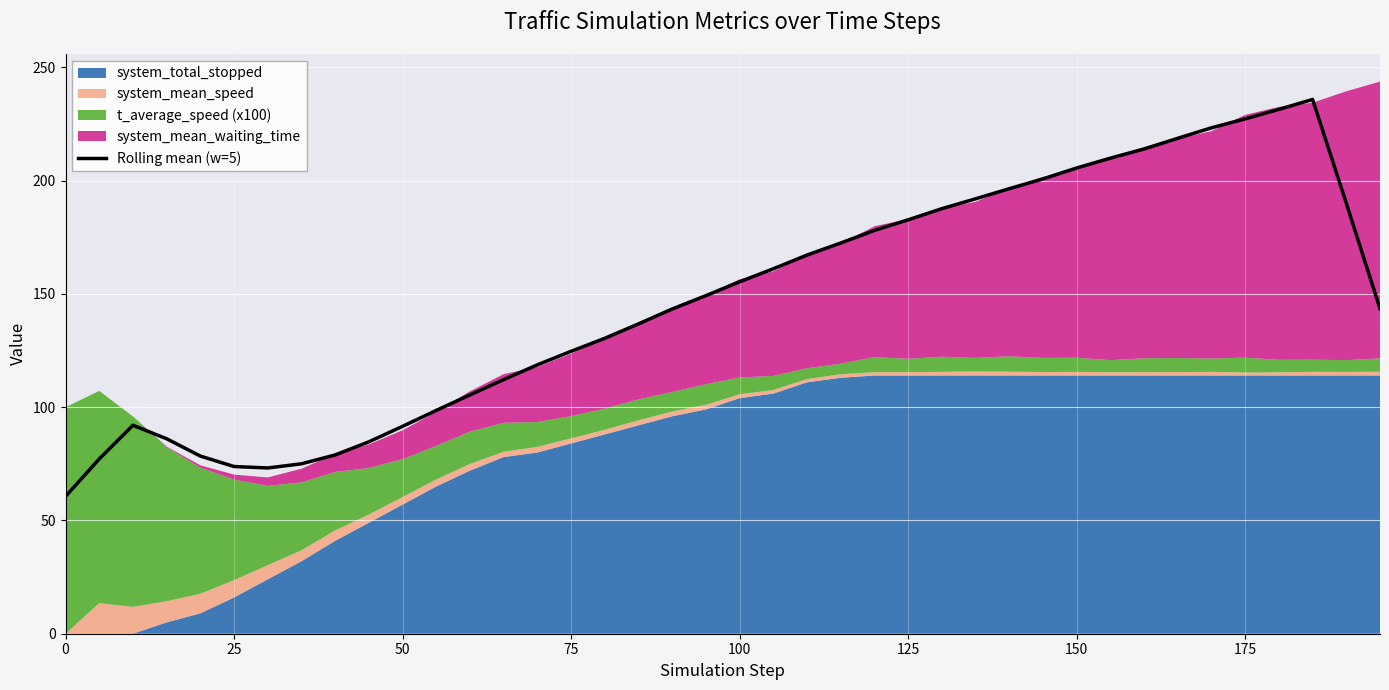

What is the smallest value displayed?

60.6